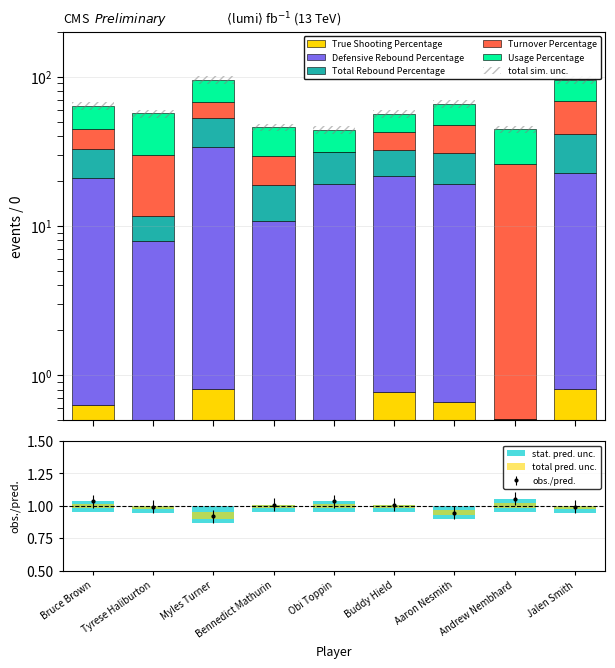

At which label does Total Rebound Percentage reach its minimum?

Andrew Nembhard